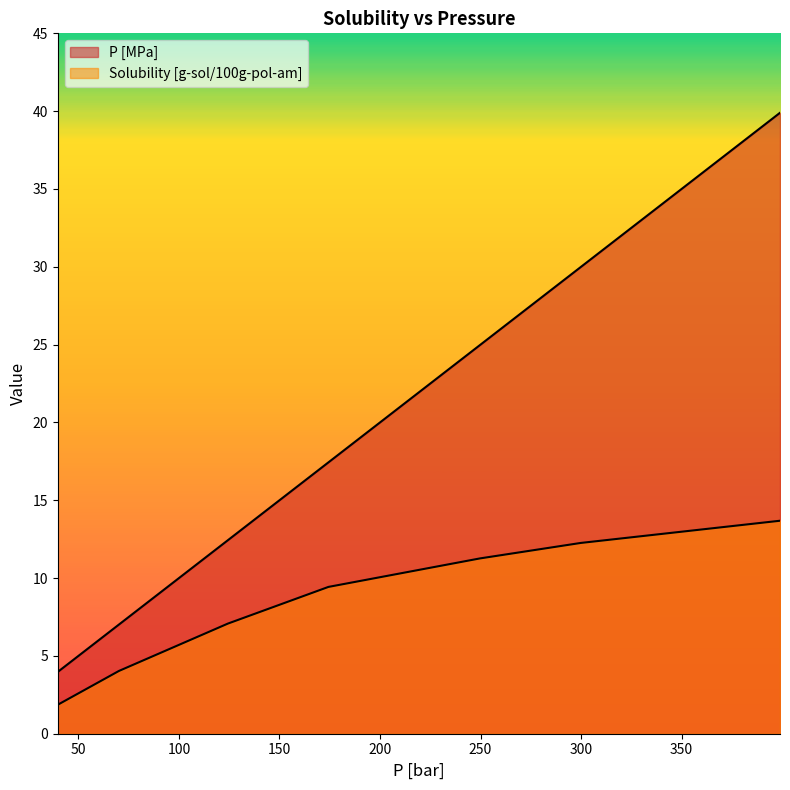

What is the smallest value displayed?

1.9